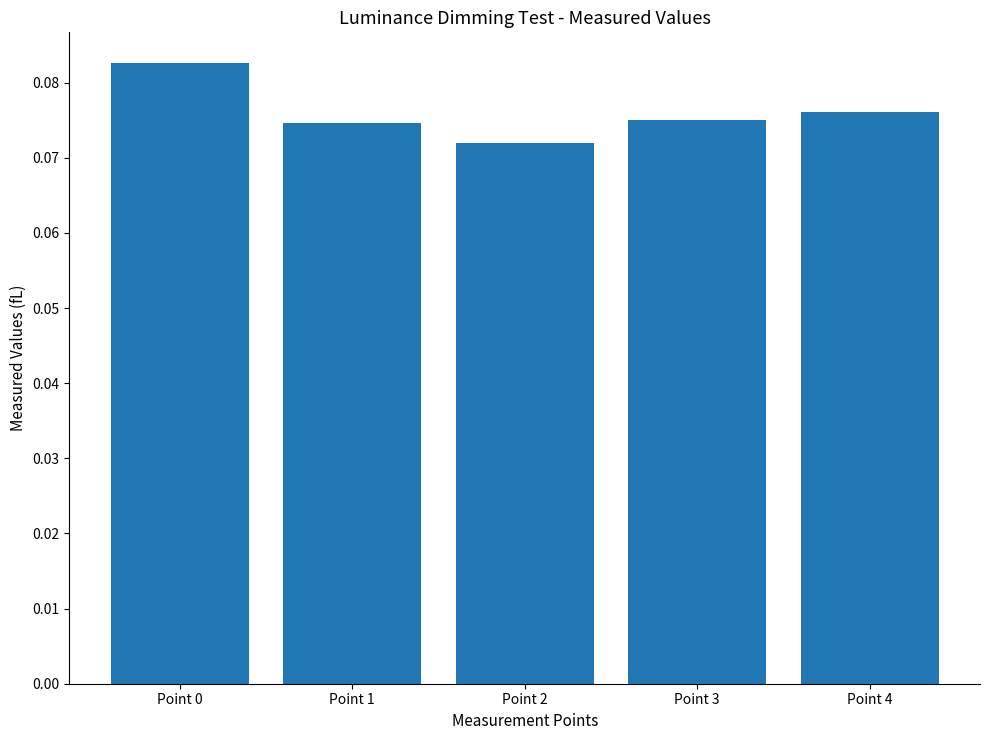

What is the sum of all values?

0.4